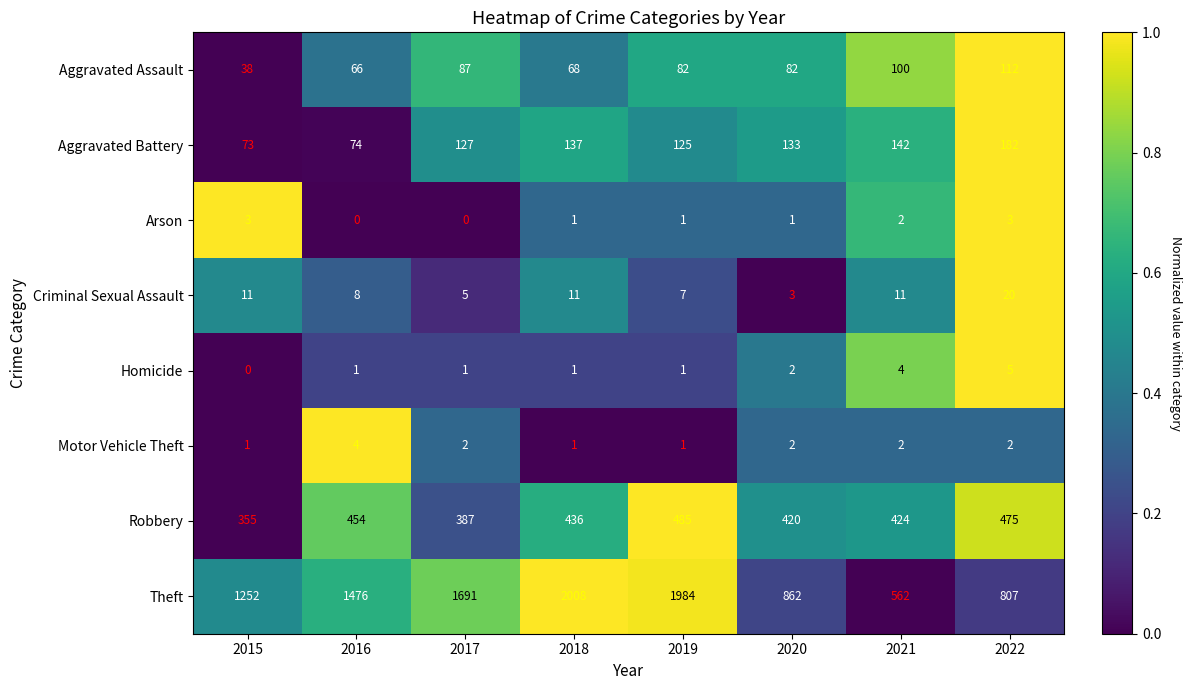

Which category has the highest value in the Homicide series?

2022